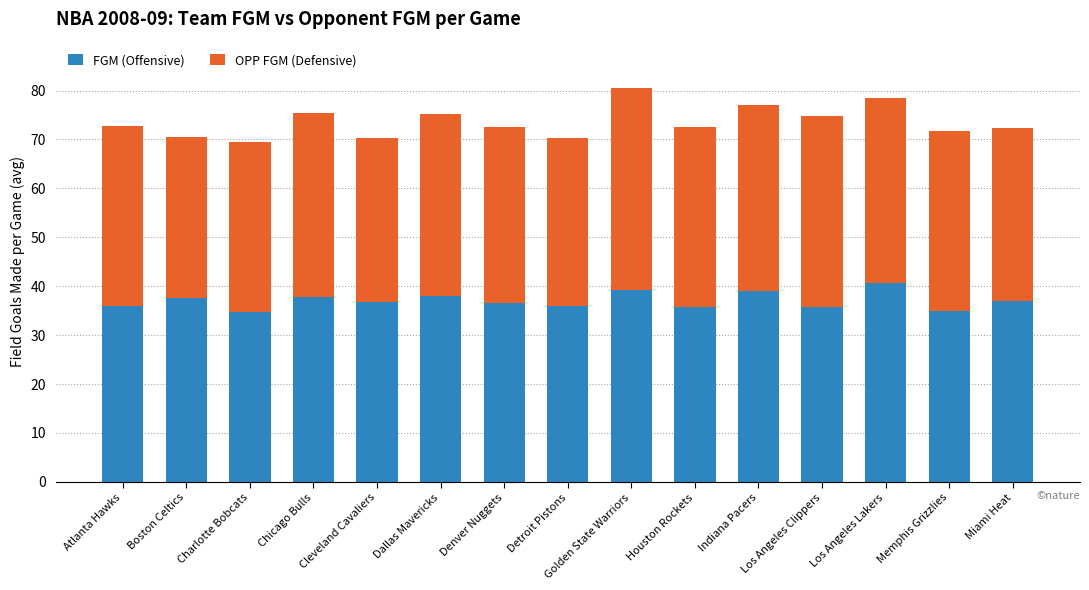

What is the total value across all series at Houston Rockets?

72.6